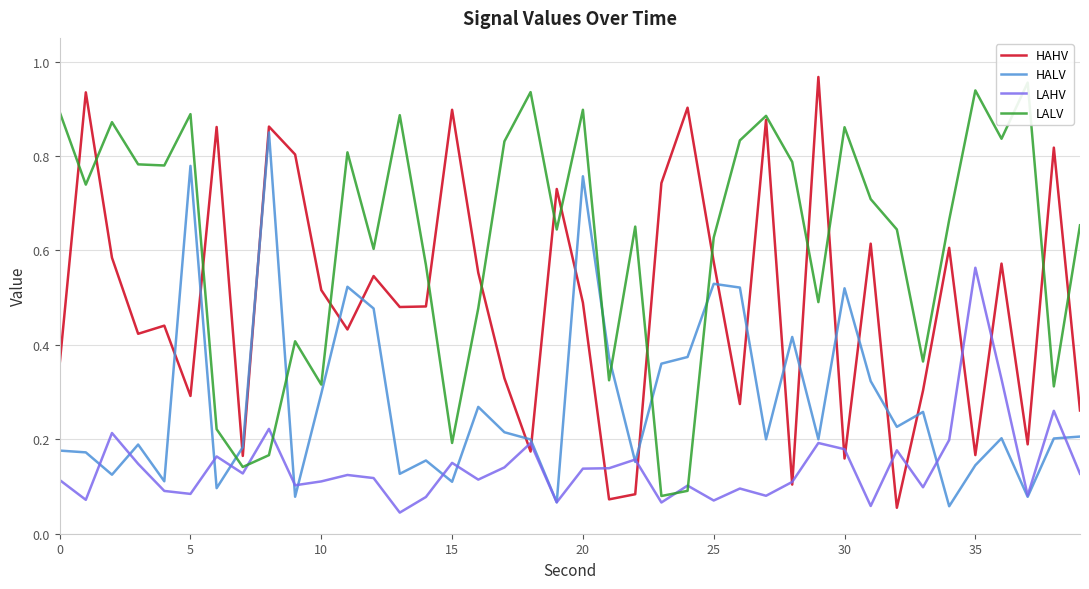

The value of HAHV at 35 is 0.3. True or false?

False